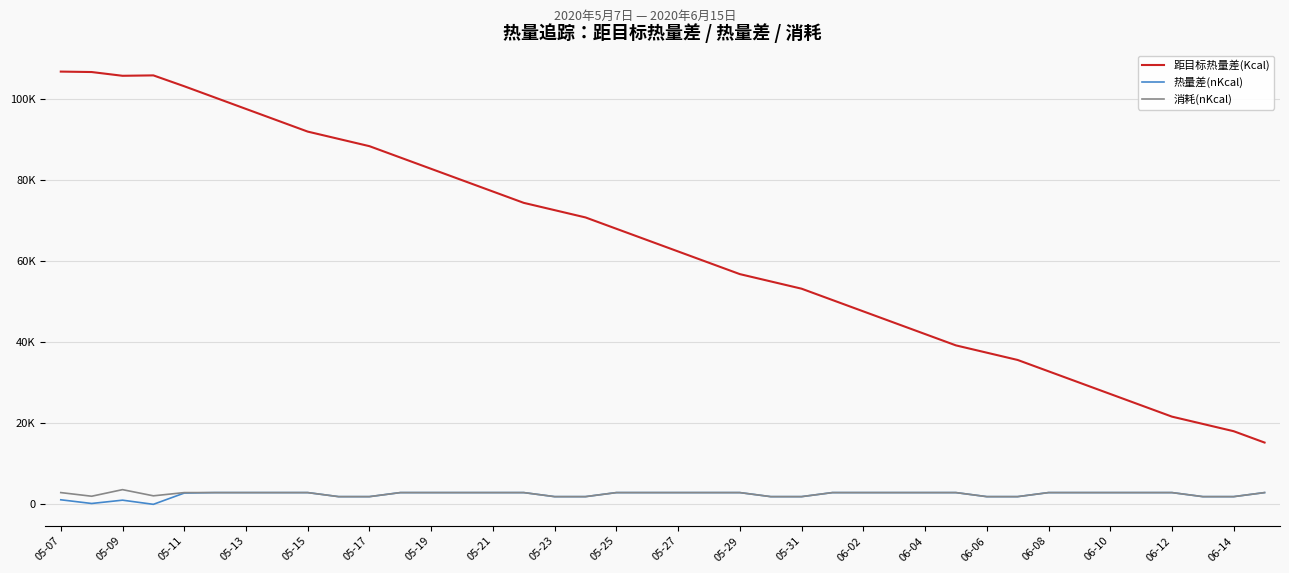

Is this an area chart (filled region under the line)?

No